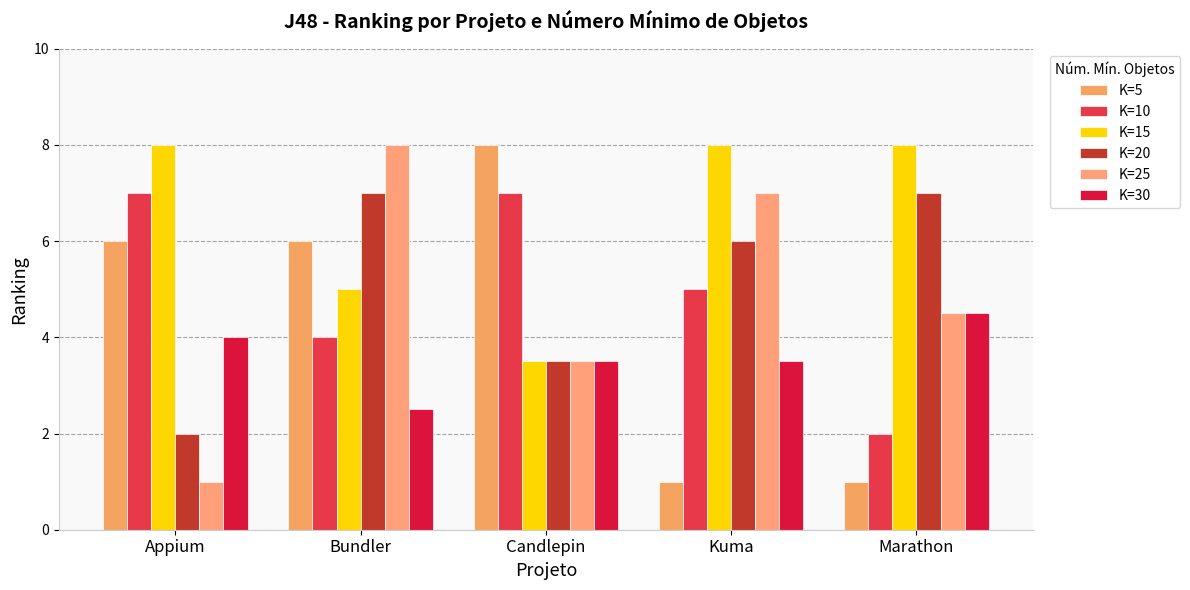

What are all the series names shown in the legend?

K=5, K=10, K=15, K=20, K=25, K=30